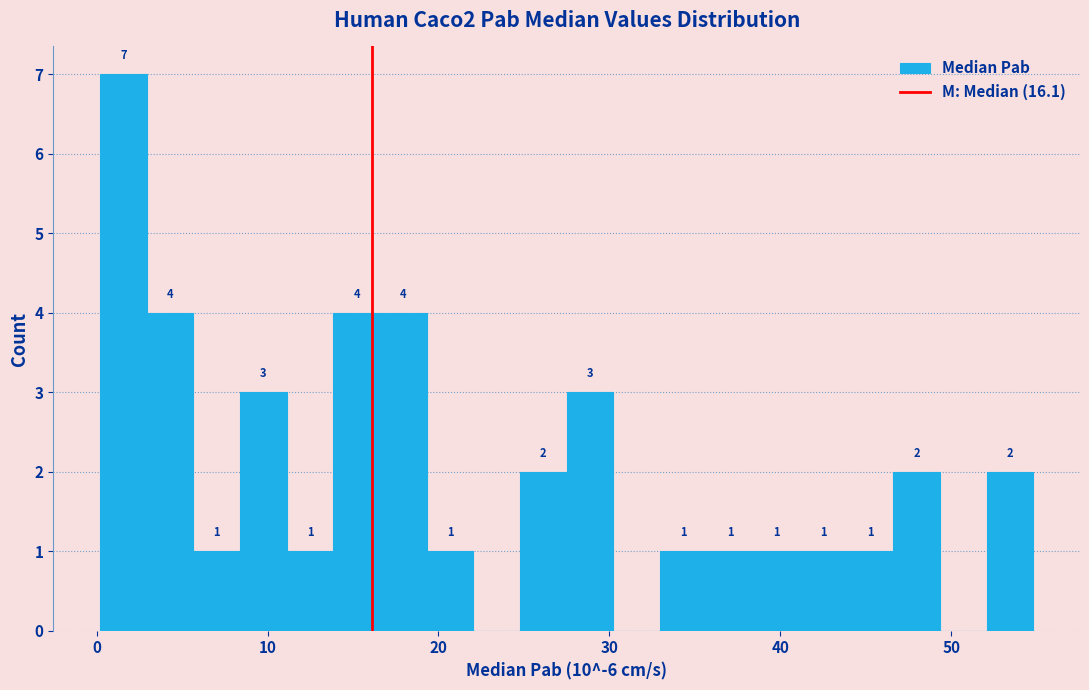

Read against the x-axis, roughly where is the centre of the tallest bar?

2